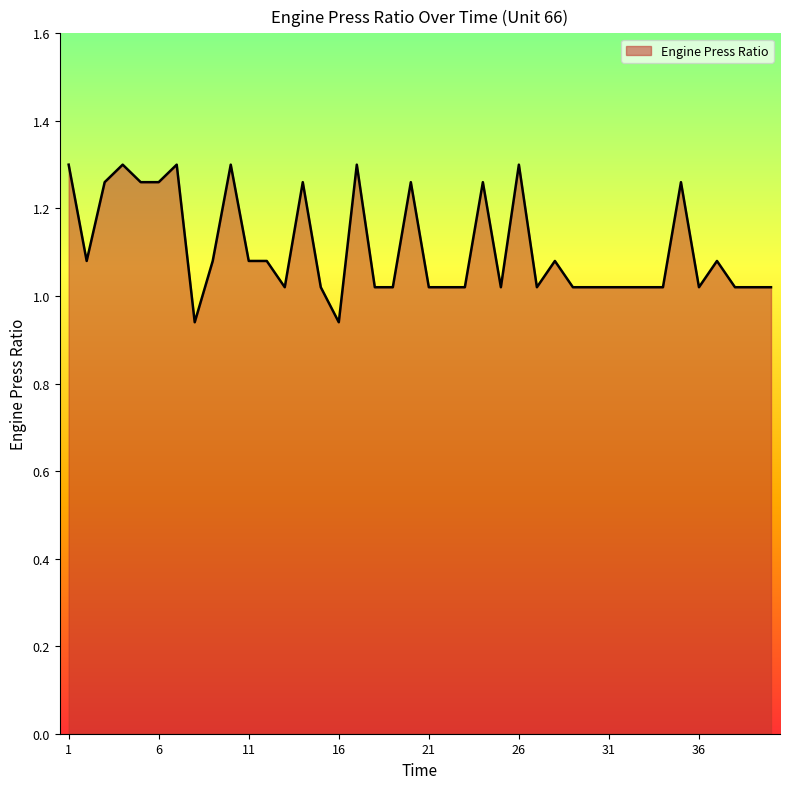

What is the difference between the maximum and minimum values?

0.4